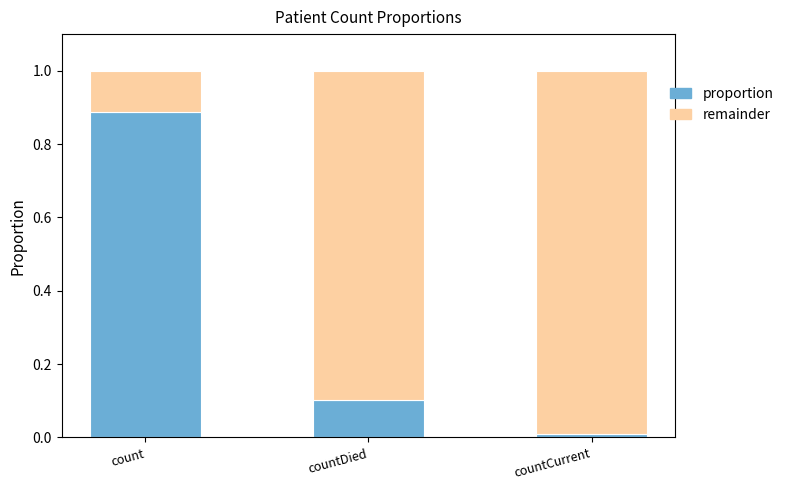

What is the average value of the proportion series?

0.3